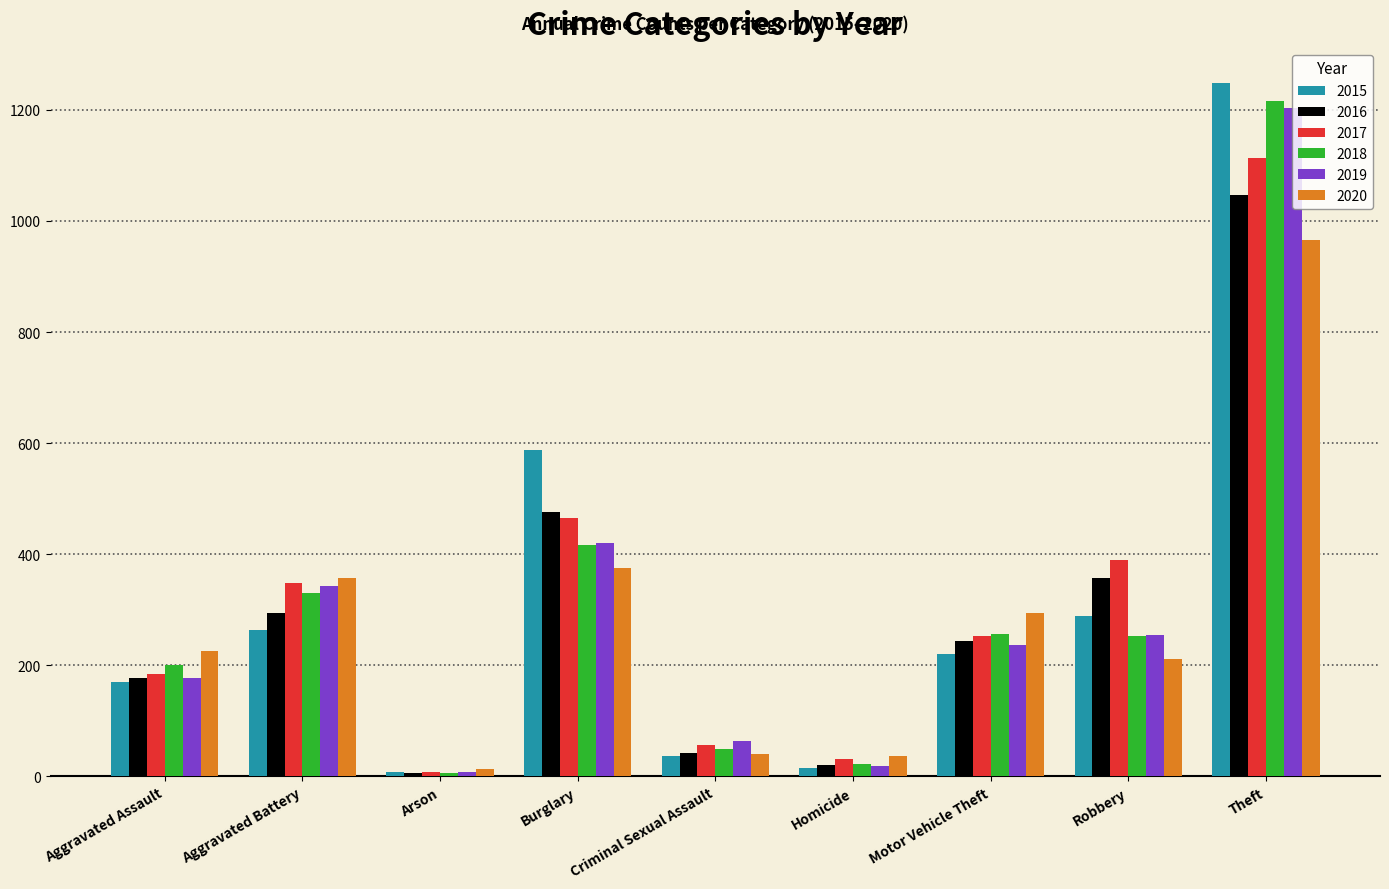

Are the bars grouped side by side (vs. stacked)?

Yes